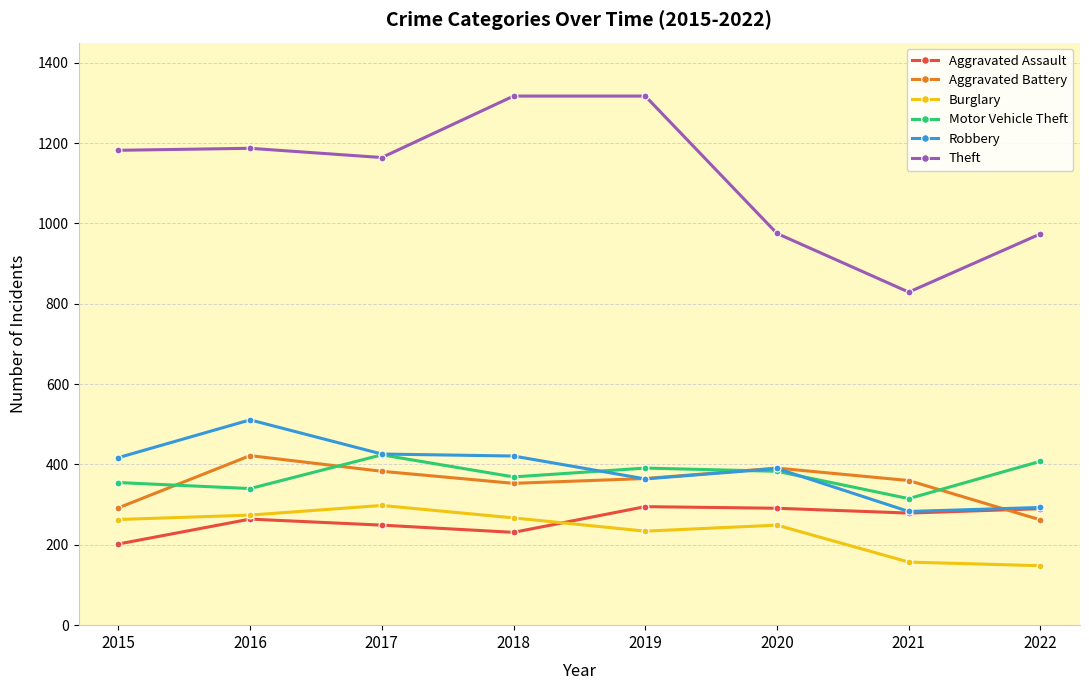

What are all the series names shown in the legend?

Aggravated Assault, Aggravated Battery, Burglary, Motor Vehicle Theft, Robbery, Theft